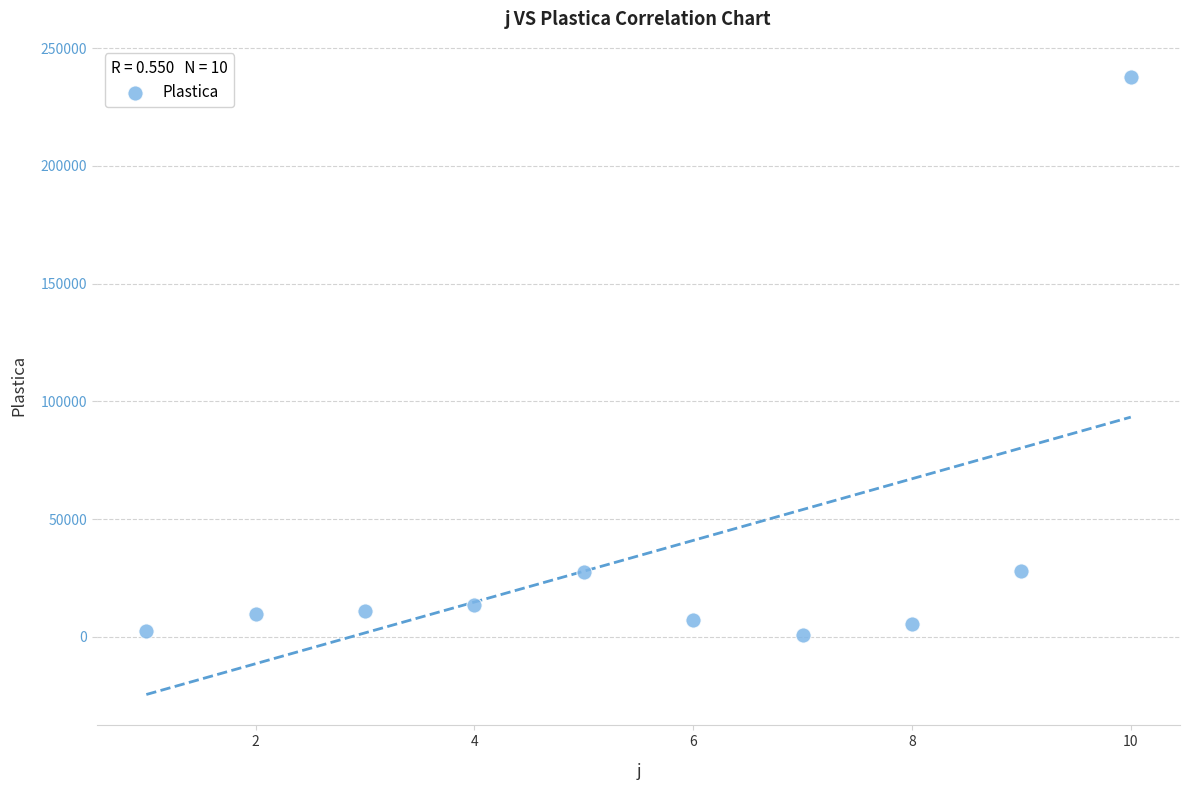

What is the range of X values (max minus min)?

9